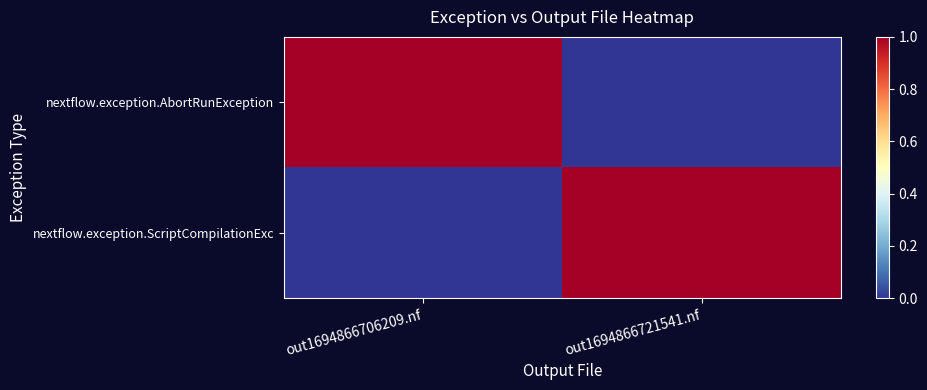

At which category does the chart reach its minimum across all series?

out1694866721541.nf